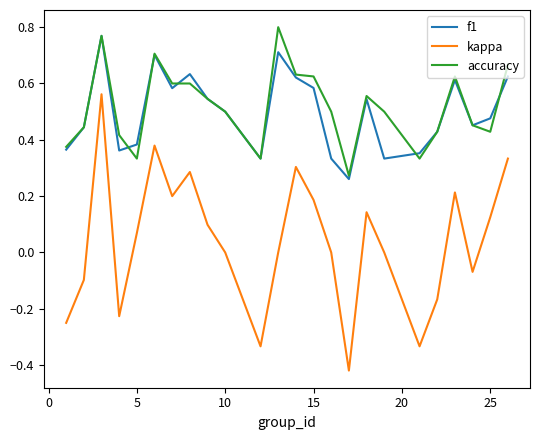

Which series has the widest spread of values?

kappa